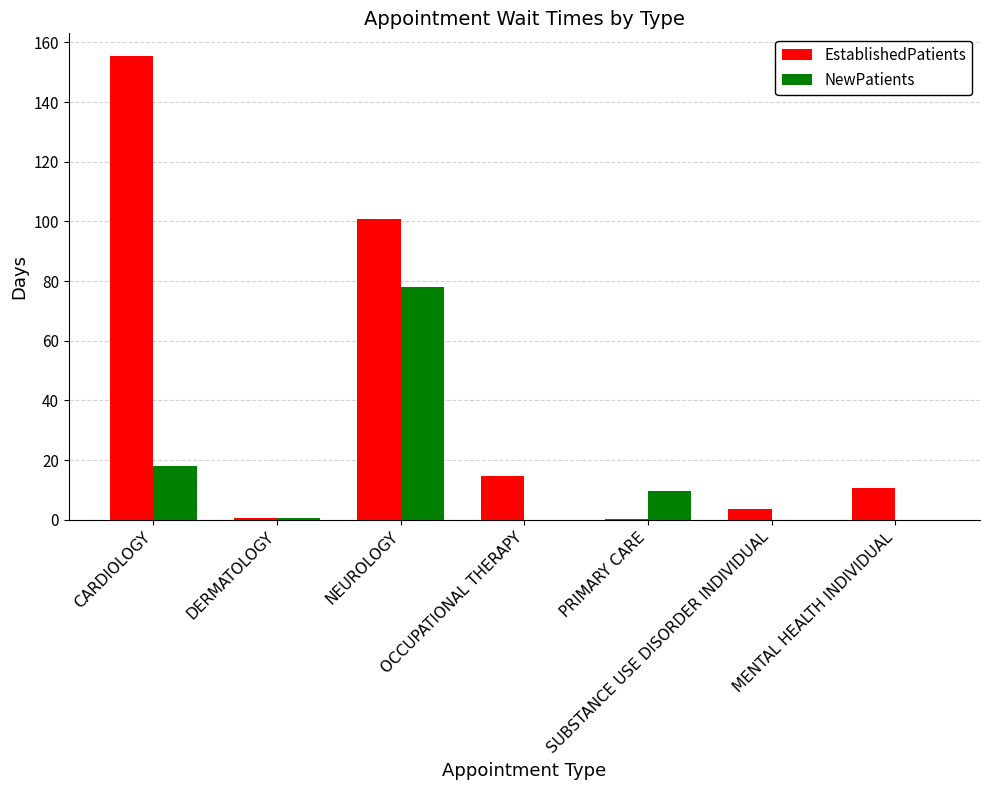

True or false: NewPatients has a value of 0.0 at MENTAL HEALTH INDIVIDUAL.

True